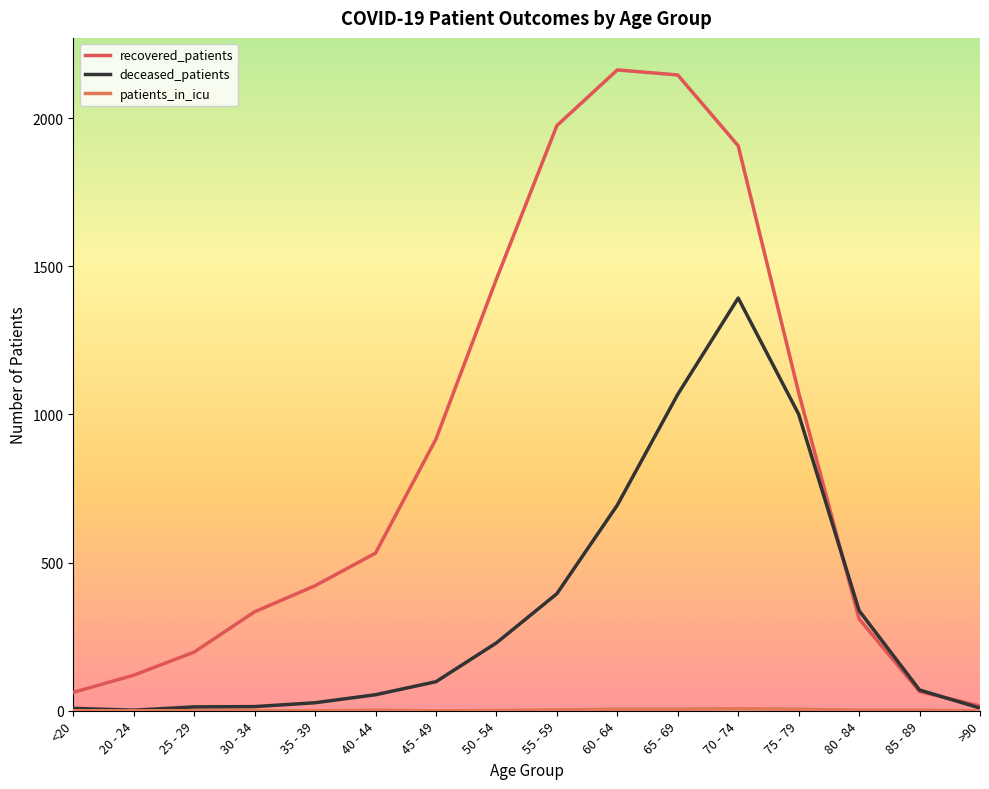

At which category is the sum across all series the highest?

70 - 74